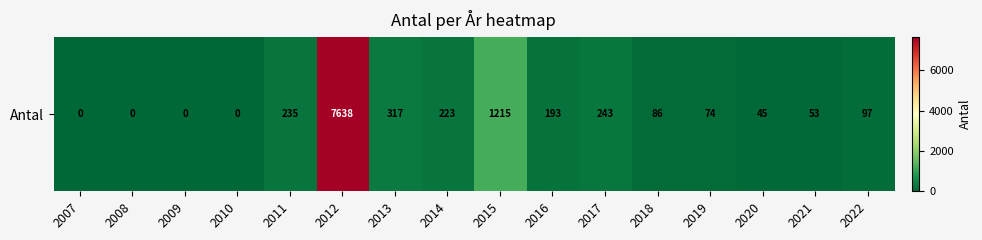

What is the change in value from 2017 to 2019?

-169